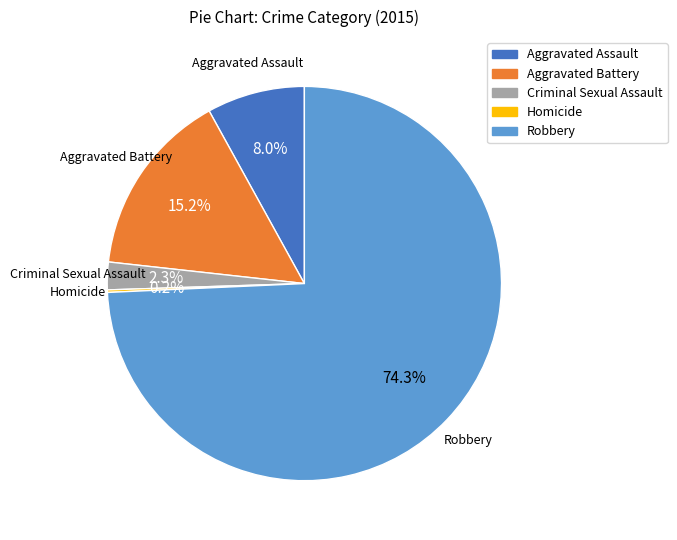

To the nearest percent, what percentage of the pie is Aggravated Battery?

15%